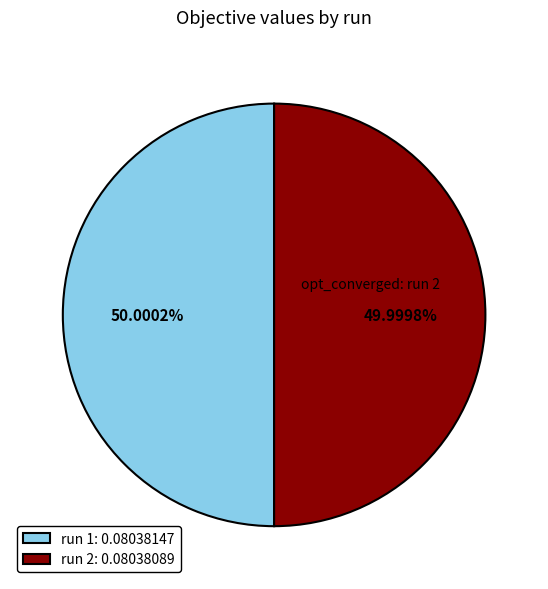

How many slices are in this pie chart?

2